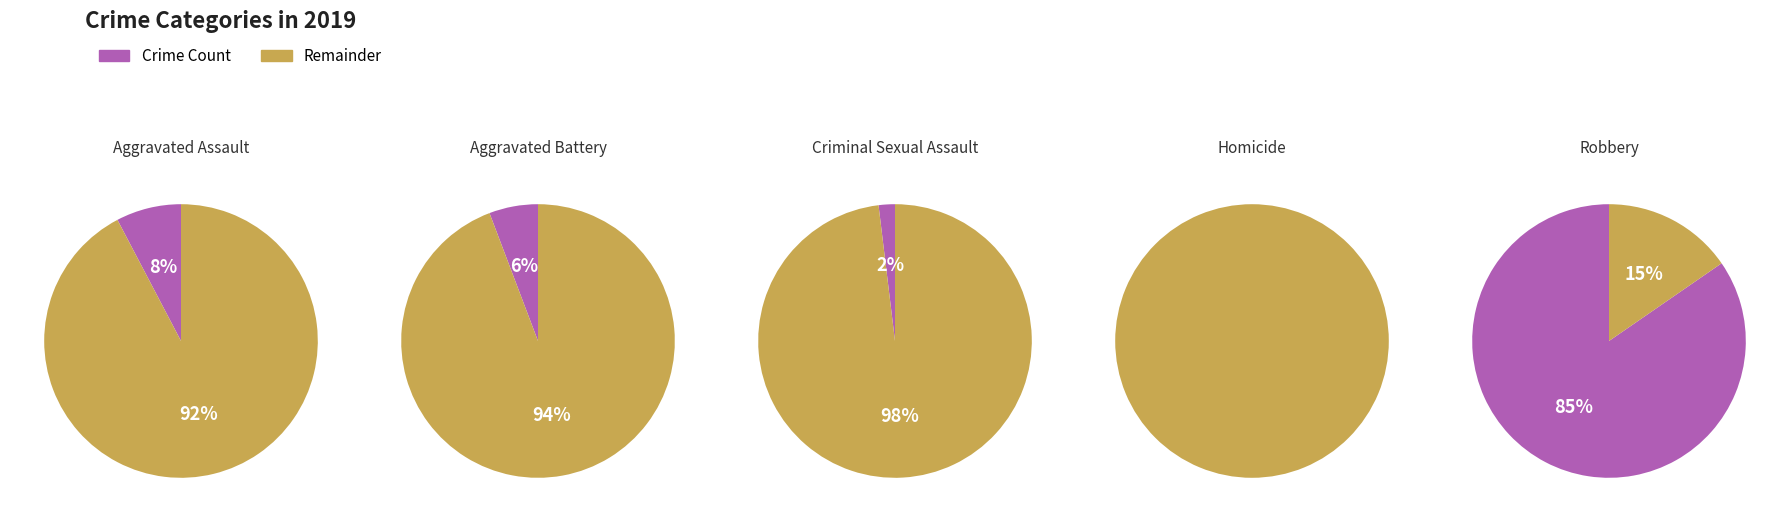

Which category has the biggest portion of the pie?

Robbery